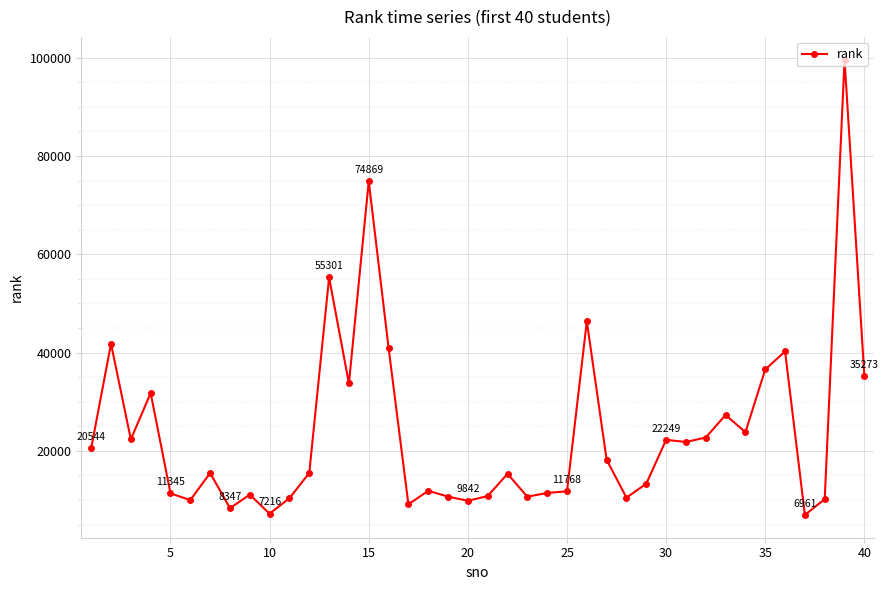

What is the value of the 8th point from the left?

8347